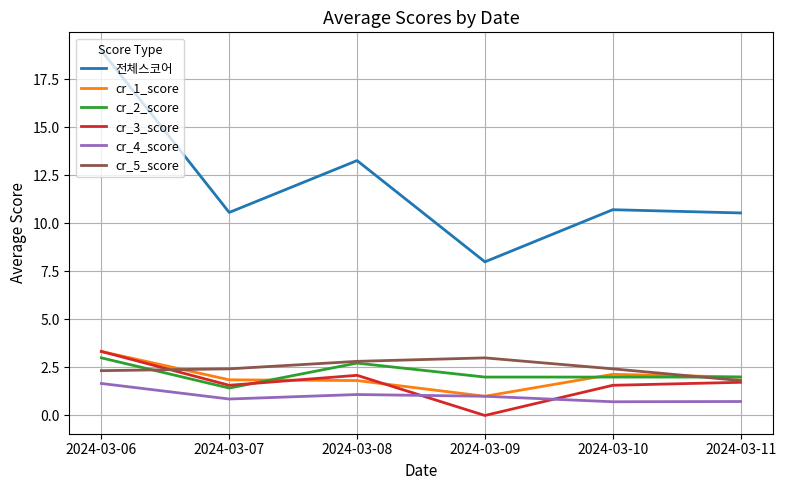

How many times do cr_1_score and cr_5_score cross each other?

2